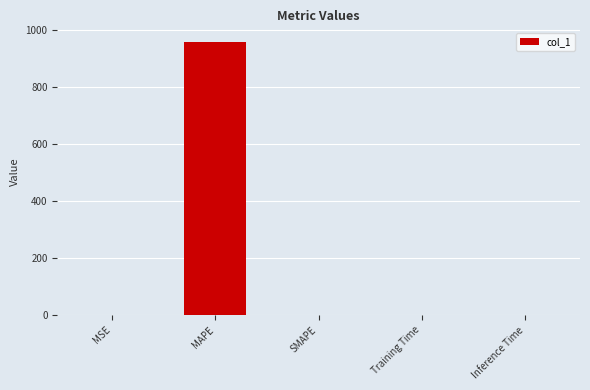

Are the bars horizontal?

No